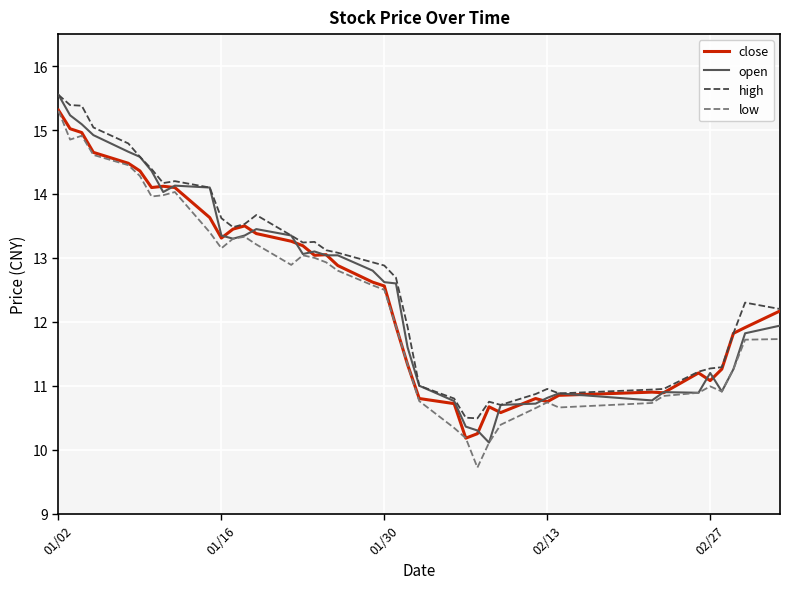

What is the highest value of the high series?

15.6